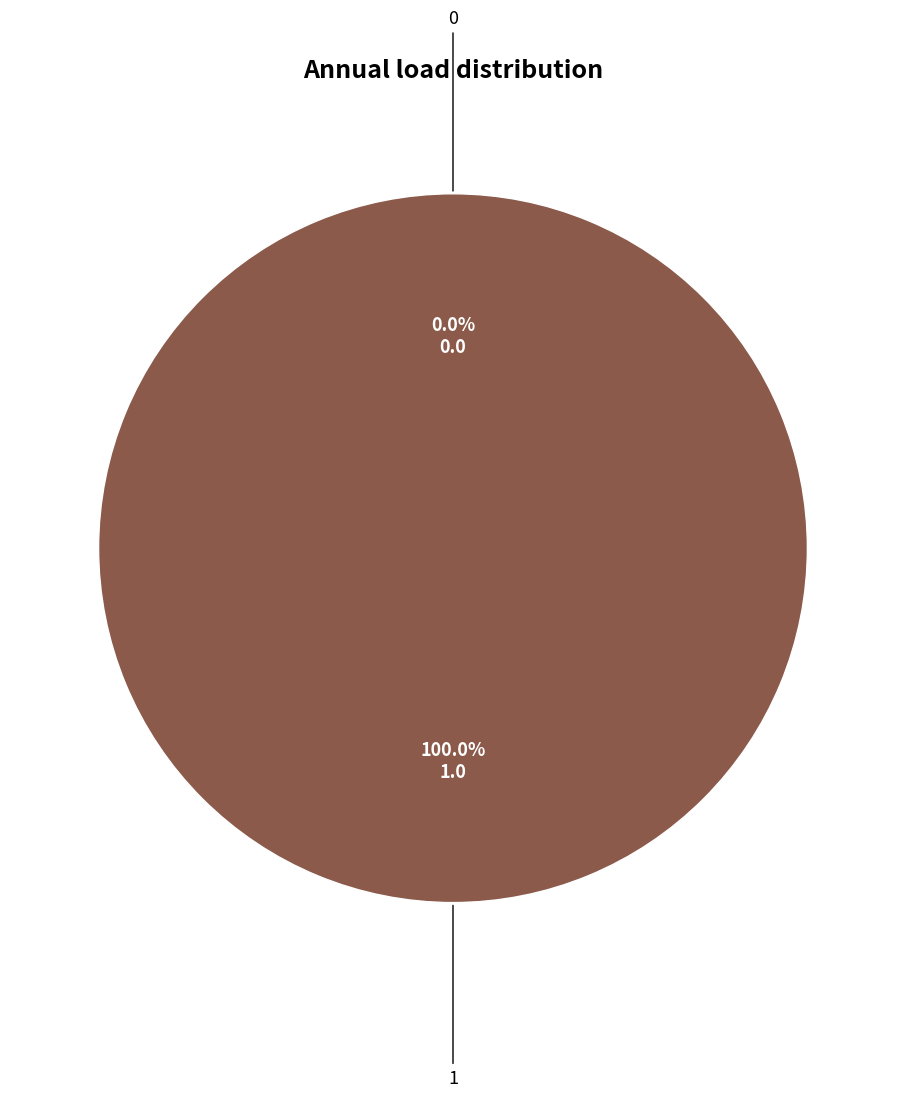

Does 1 represent more than half of the total?

Yes